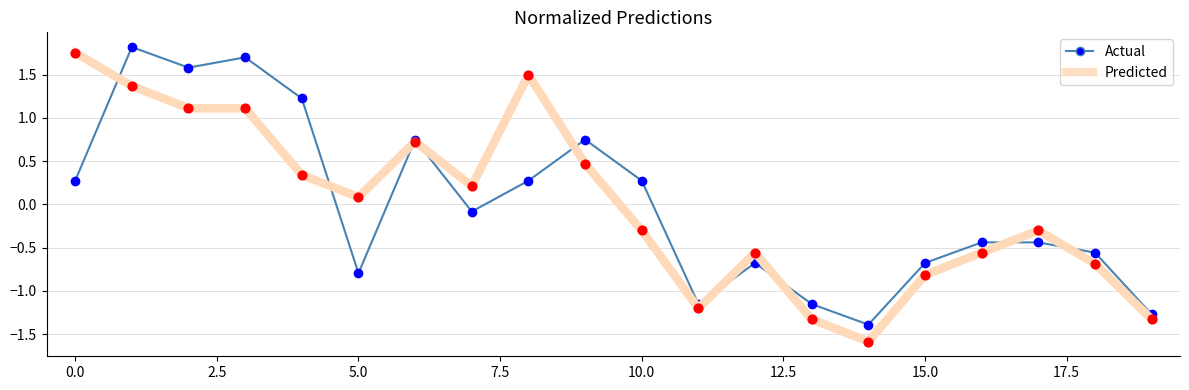

What is the minimum value for Actual?

-1.4